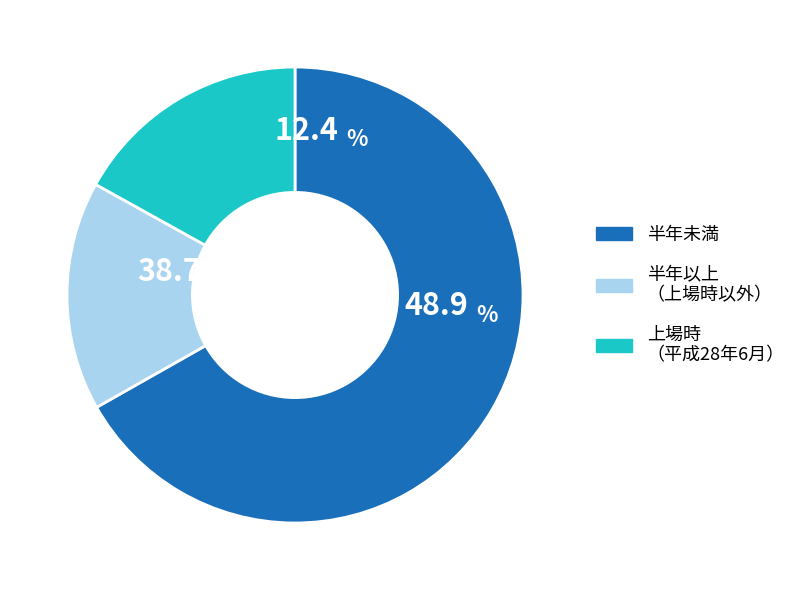

Count the number of slices in the pie.

3